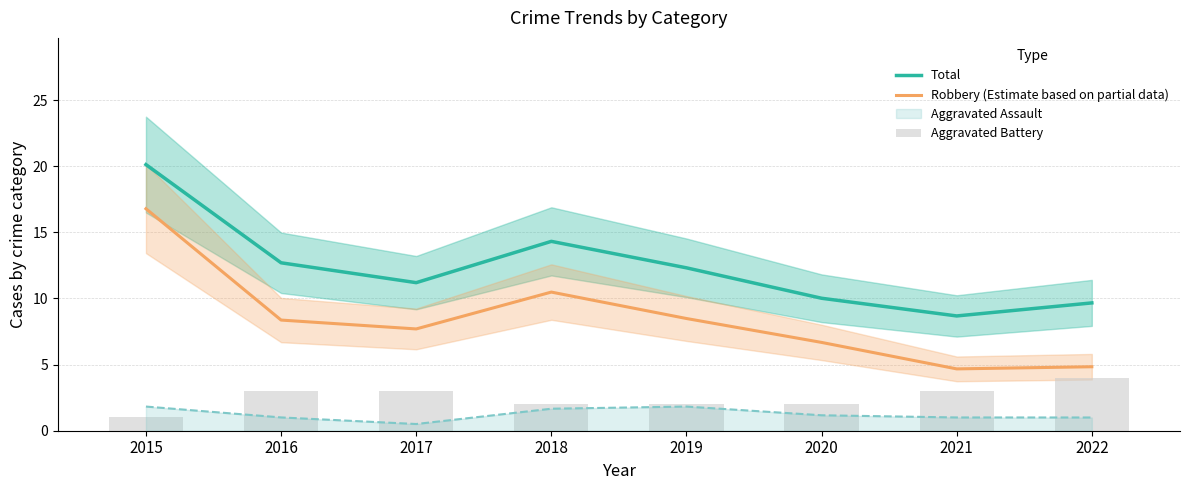

Where does the Robbery (Estimate based on partial data) series first go above 8?

2015